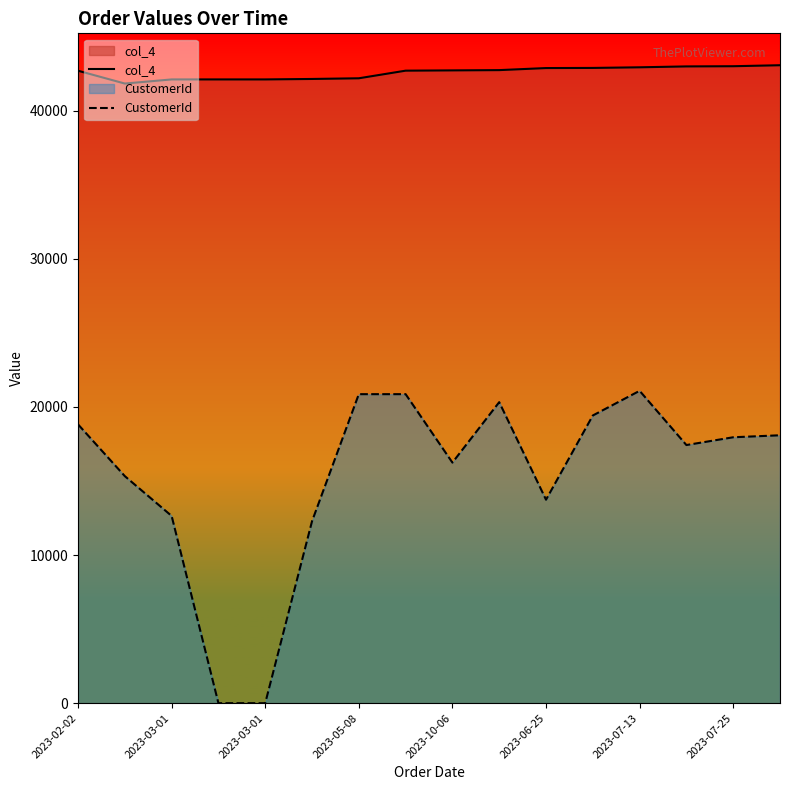

What is the maximum value for CustomerId?

21085